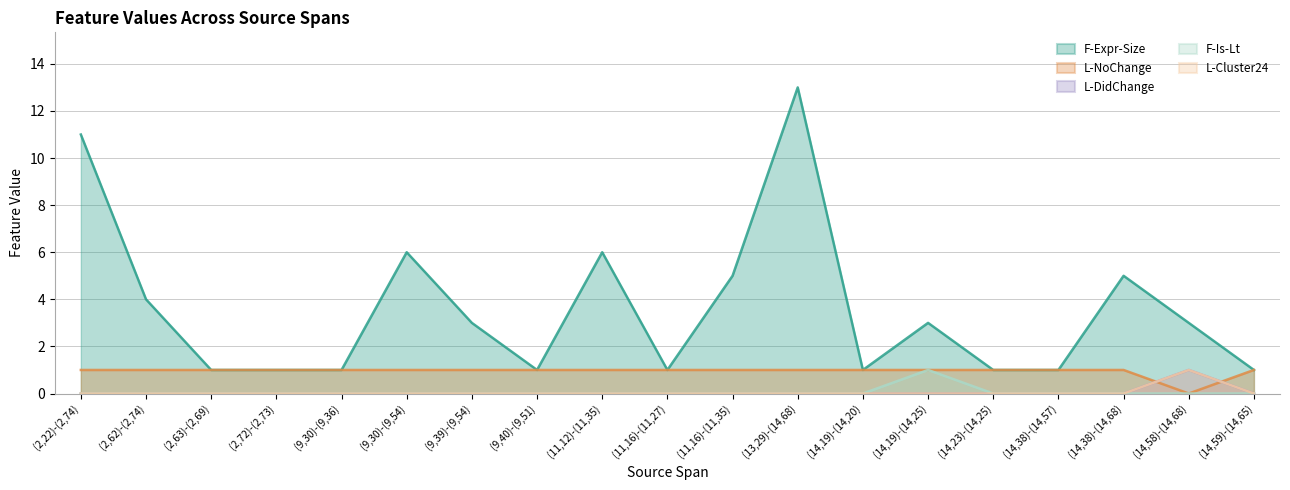

True or false: L-DidChange and F-Expr-Size cross at least once.

False